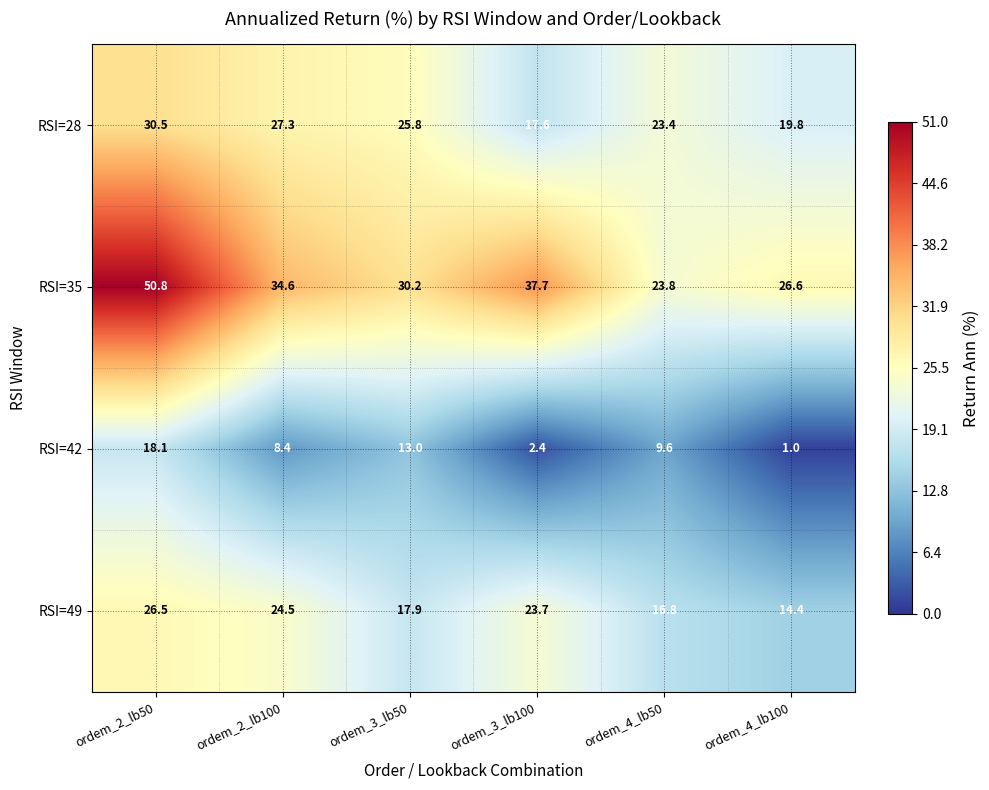

Between ordem_3_lb100 and ordem_4_lb50, which series saw the biggest shift?

RSI=35